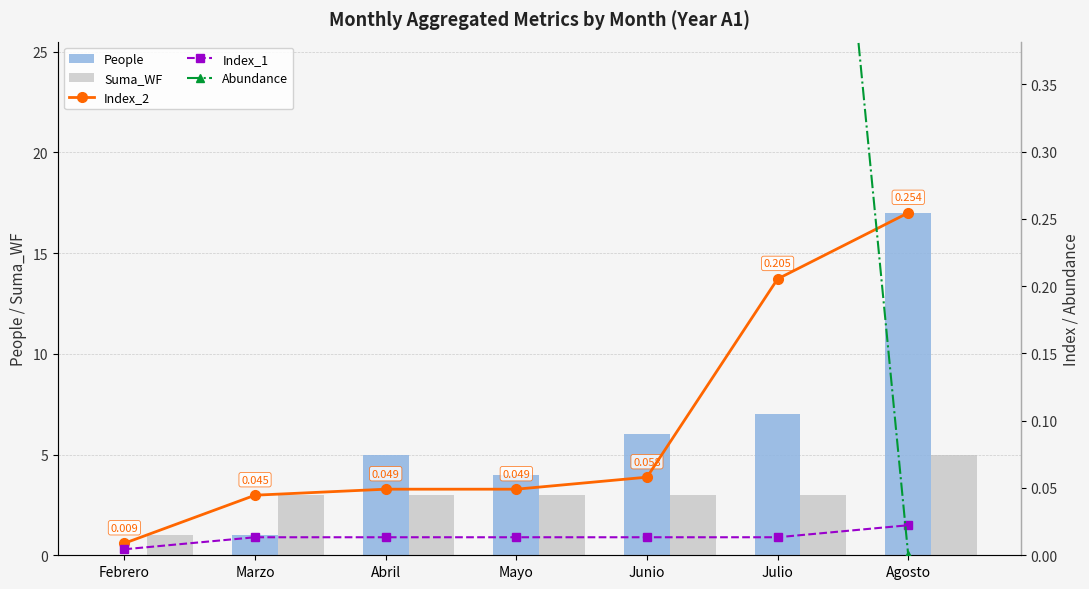

What is the value of the Abundance bar at the 5th from the left?

2.0